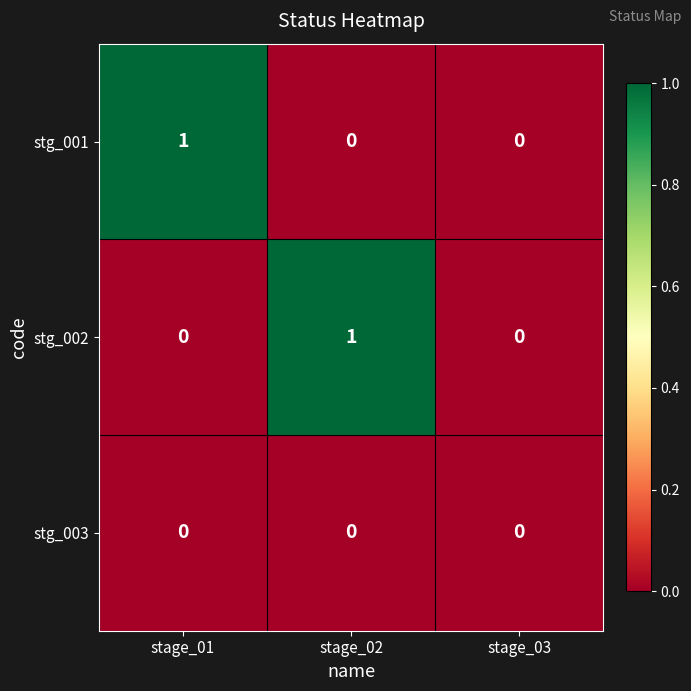

Is the value of stg_003 at stage_01 greater than the value of stg_001 at stage_01?

No